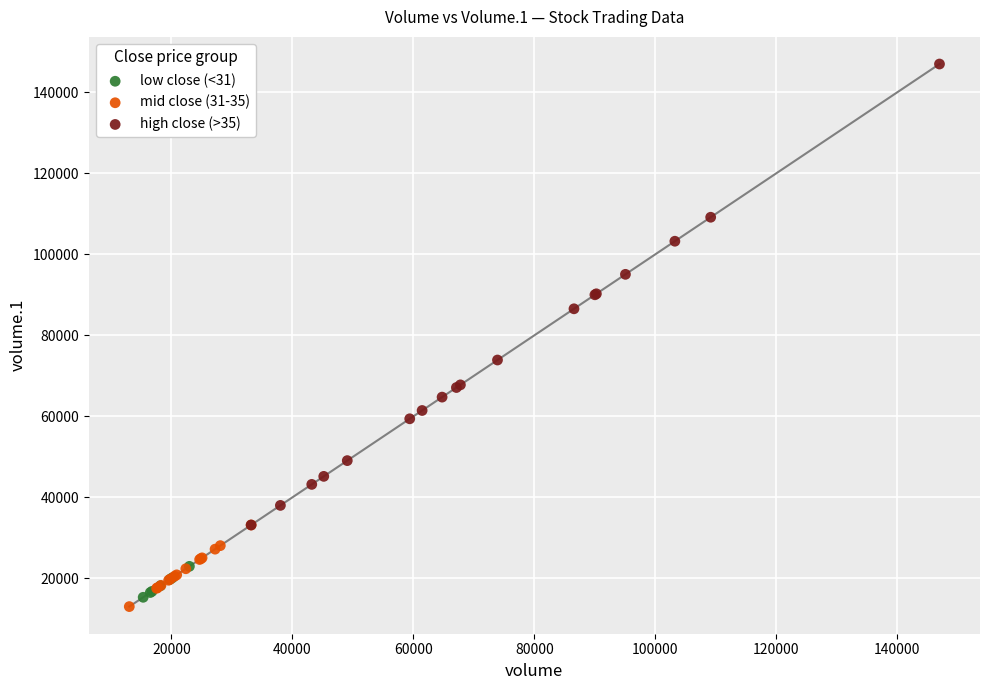

Which series has the largest Y range (max minus min)?

high close (>35)